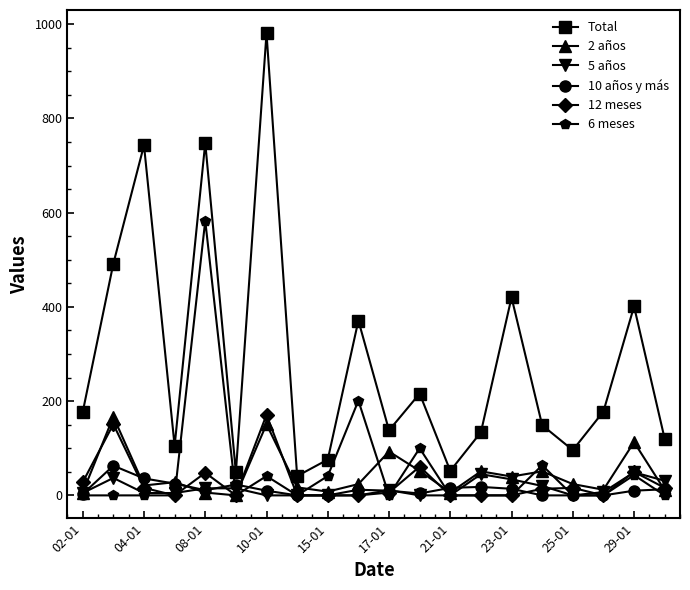

Which series has the largest range (max minus min)?

Total